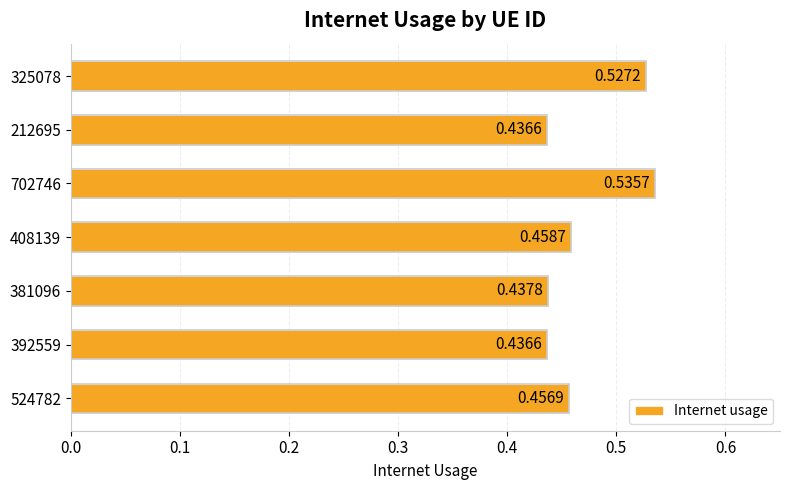

At which label is the value closest to 0?

212695